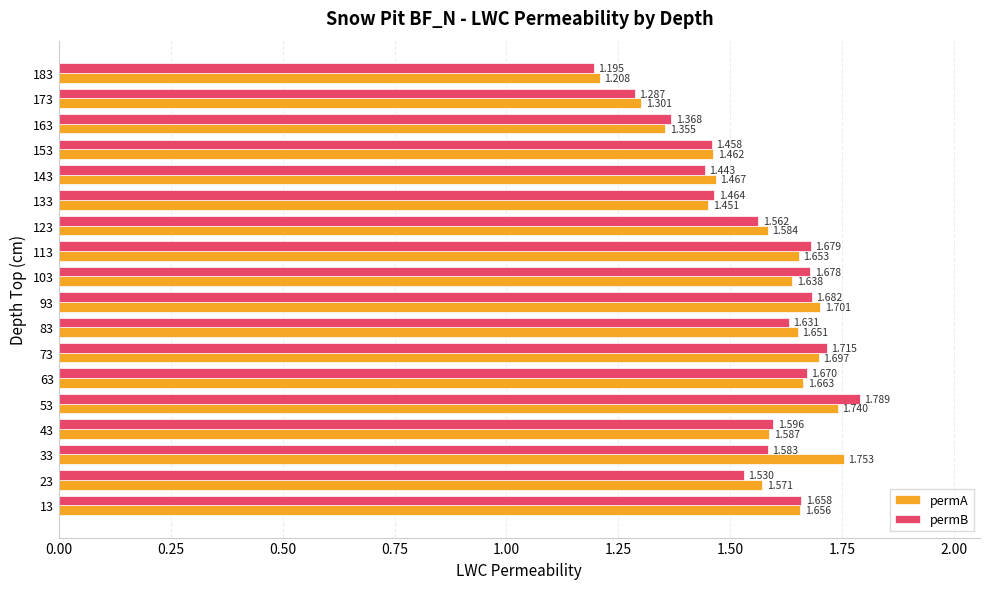

At 163, list the series in order from smallest to largest.

permA, permB